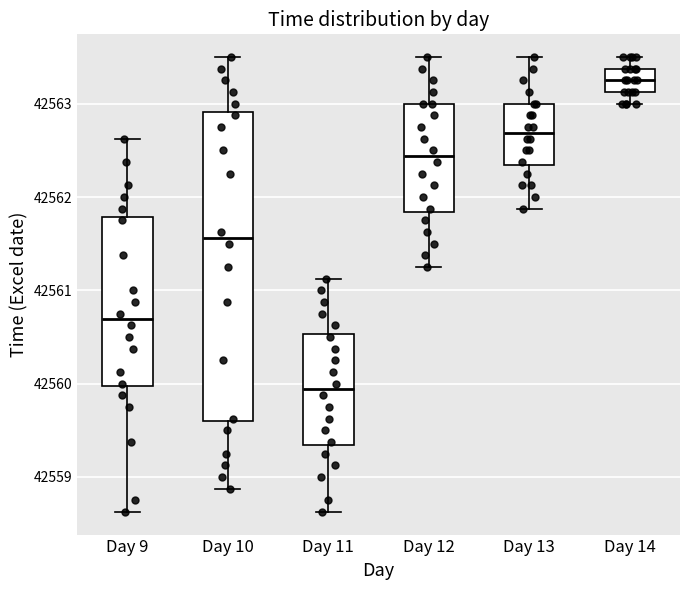

Reading left to right, read every box against the y-axis: the position of its median line, the range the box covers, and the ends of its whiskers. The values are not printed on the chart, so give them approximately, as read against the axis.

Day 9: median 42560.7, box 42560.0 to 42561.8, whiskers 42558.6 to 42562.6
Day 10: median 42561.6, box 42559.6 to 42562.9, whiskers 42558.9 to 42563.5
Day 11: median 42559.9, box 42559.3 to 42560.5, whiskers 42558.6 to 42561.1
Day 12: median 42562.4, box 42561.8 to 42563.0, whiskers 42561.3 to 42563.5
Day 13: median 42562.7, box 42562.3 to 42563.0, whiskers 42561.9 to 42563.5
Day 14: median 42563.3, box 42563.1 to 42563.4, whiskers 42563.0 to 42563.5